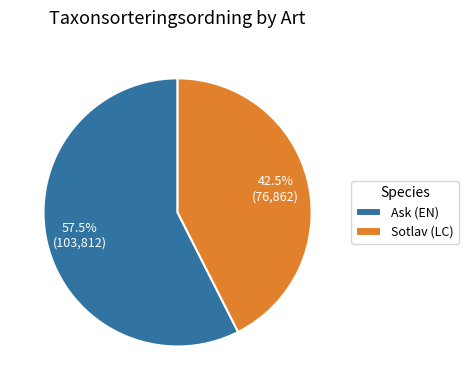

What is the ratio of the value at Sotlav (LC) to the value at Ask (EN)?

0.7